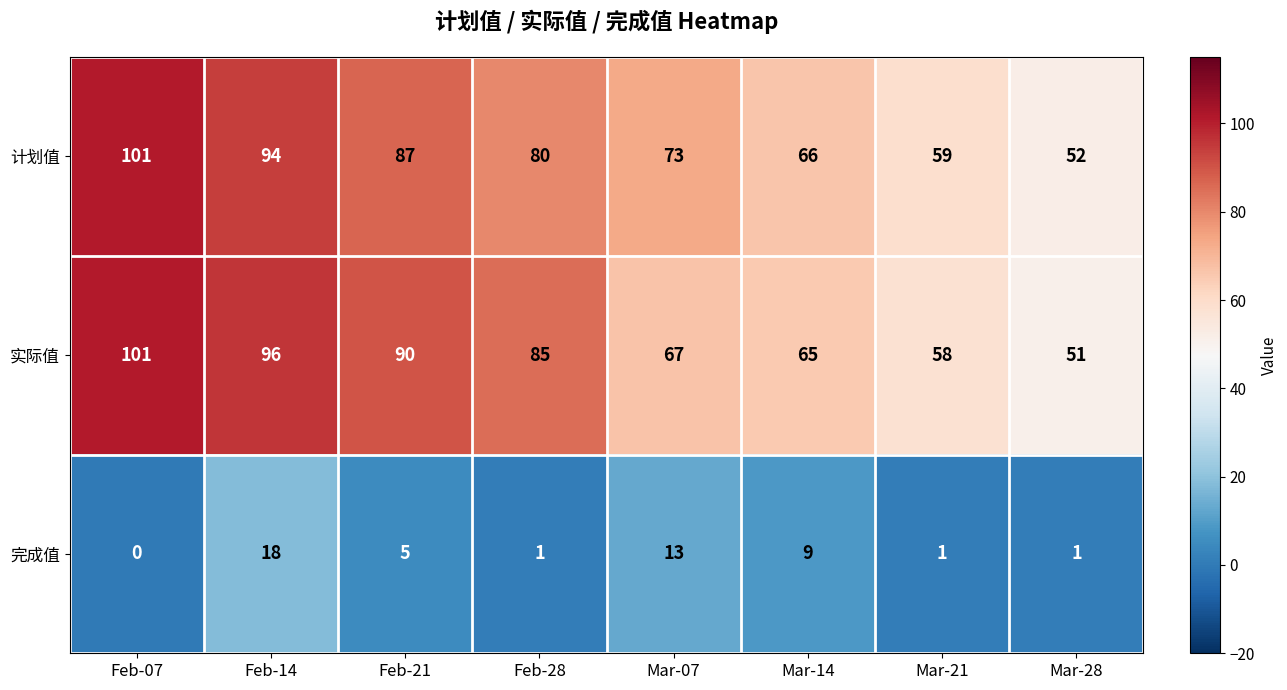

Which label corresponds to the smallest value in the chart?

Feb-07